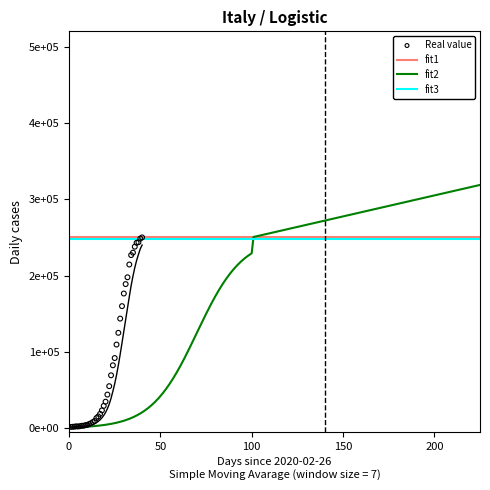

What is the ratio of the value at 2020-04-01 to the value at 2020-04-04?

0.9